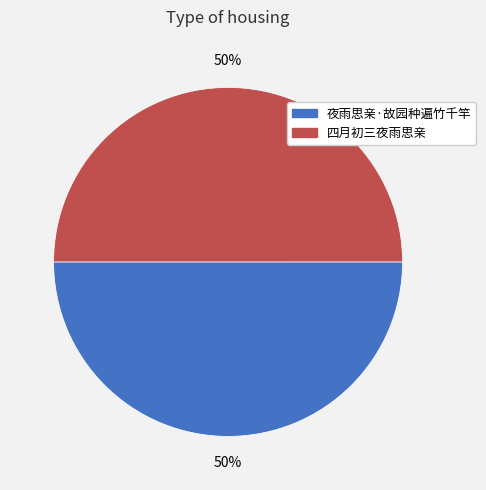

Combined, do 夜雨思亲·故园种遍竹千竿 and 四月初三夜雨思亲 account for over 50%?

Yes